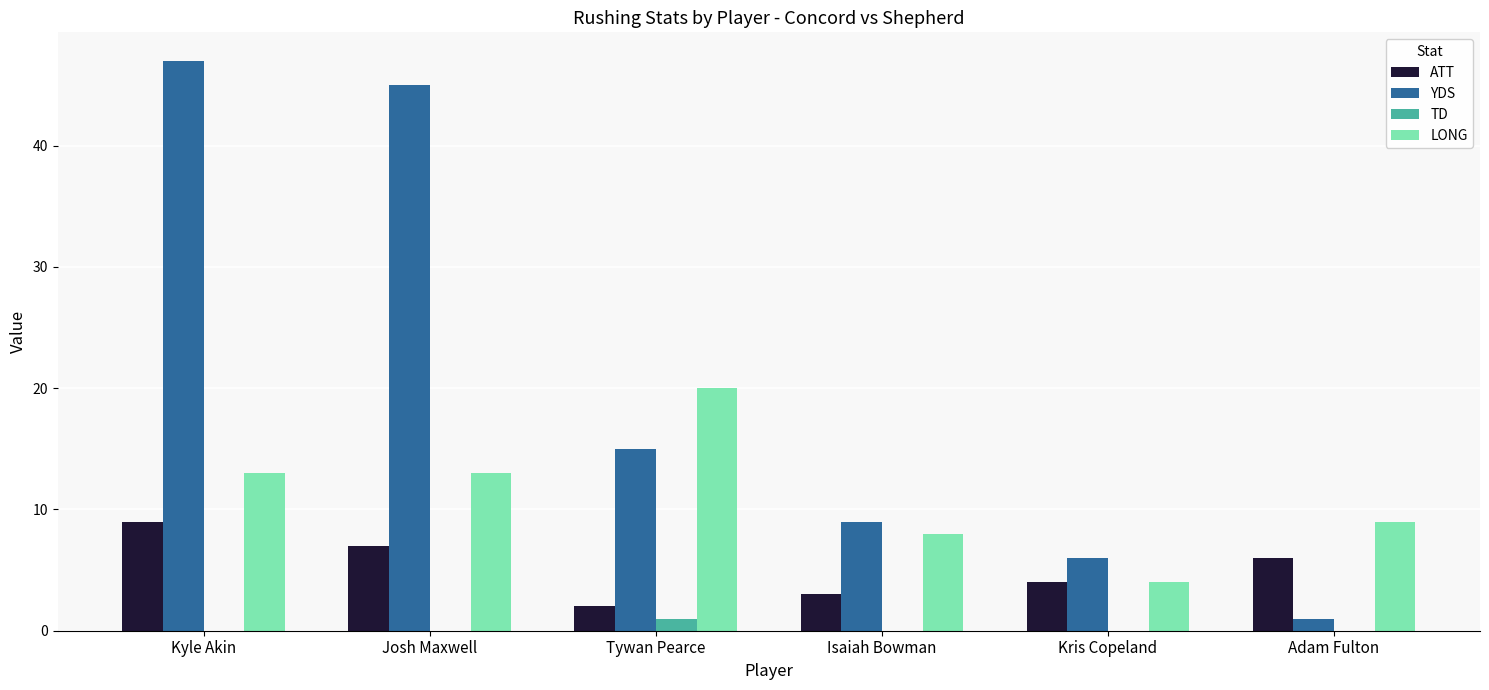

Count the number of data series in this chart.

4